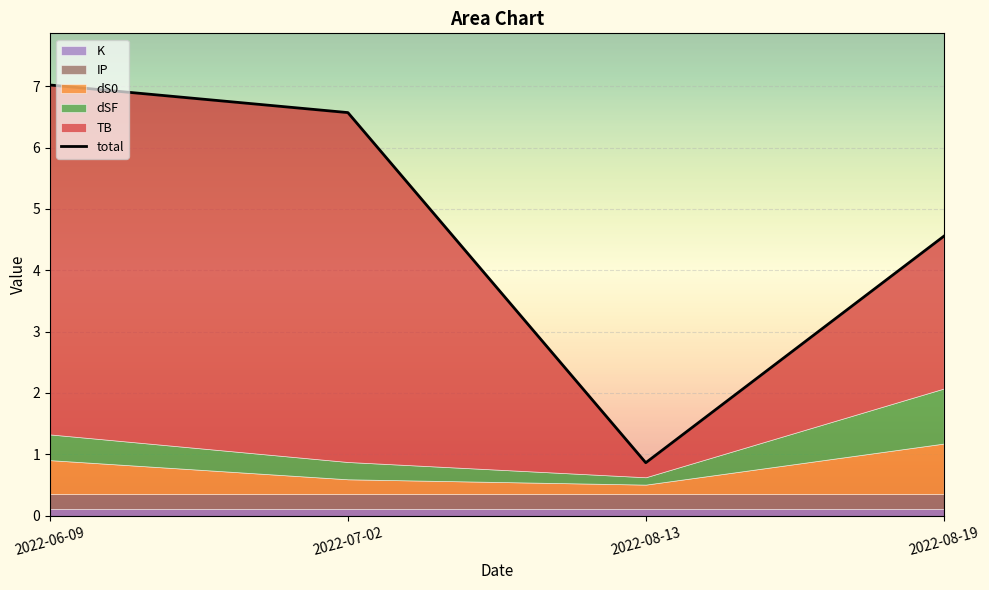

How many lines are shown in the chart?

6